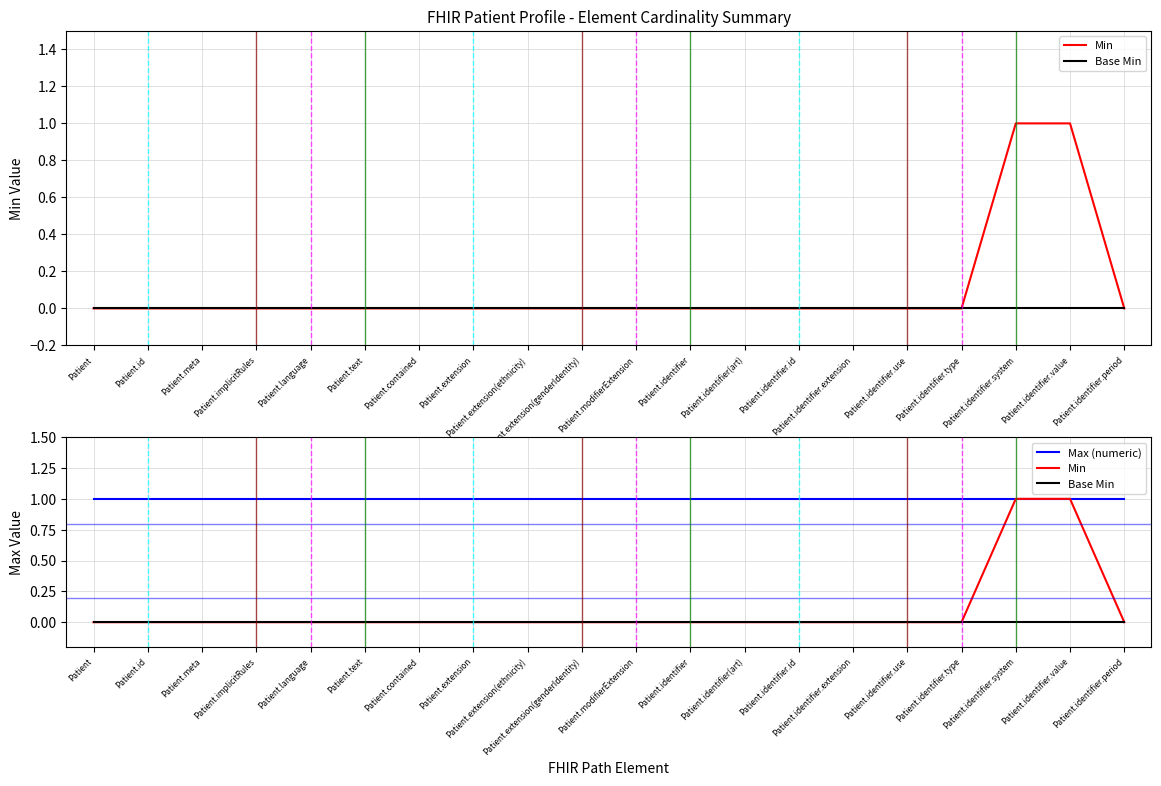

How many positive values does the Min series have?

2